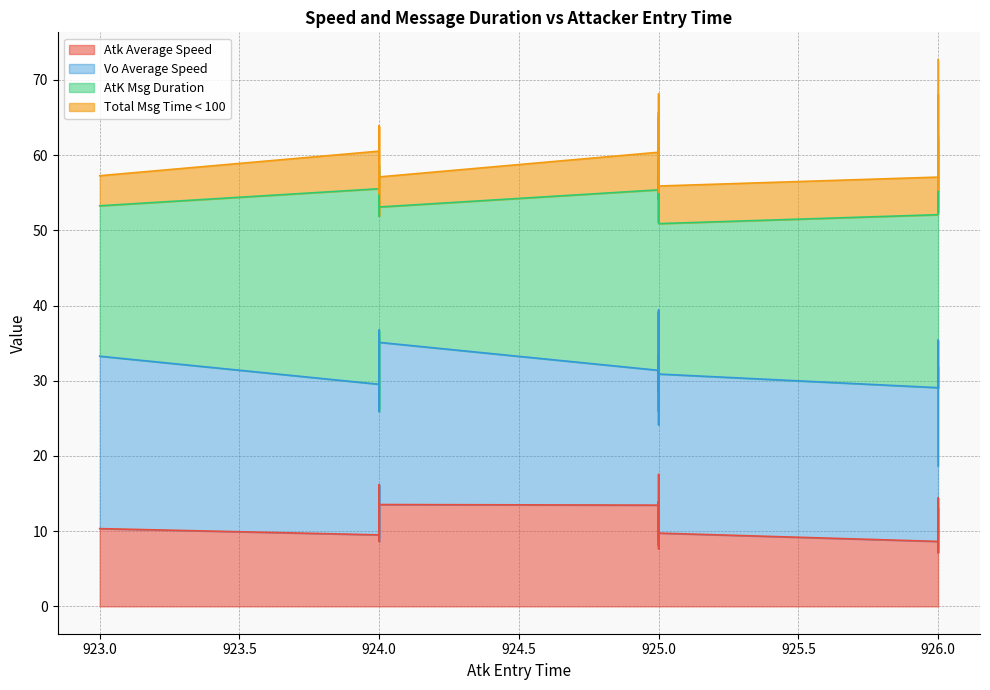

Reading left to right, what are all the values shown in this chart?

Atk Average Speed: 926=7.6	924=9.5	924=11.1	925=9.7	926=12.8	926=11.4	924=11.2	925=13.8	923=10.3	926=13.1	924=13.6	926=11.4	925=13.4	925=10.6	924=10.1	926=8.6	926=14.4	925=17.5	925=8.1	924=13.5	924=16.2	925=9.2	924=14.0	925=14.0	924=16.0	926=7.1	925=13.5	925=10.0	925=13.3	924=15.5	924=9.2	924=10.6	926=7.5	924=13.5	925=9.1	925=9.1	926=7.2	925=7.6	924=12.8	924=8.6
Vo Average Speed: 926=22.0	924=20.0	924=22.3	925=21.1	926=22.6	926=20.9	924=22.1	925=25.4	923=22.9	926=20.9	924=21.2	926=20.5	925=16.7	925=18.5	924=20.6	926=20.4	926=17.4	925=21.8	925=20.4	924=18.7	924=20.5	925=19.5	924=18.9	925=16.7	924=20.1	926=21.9	925=17.9	925=15.9	925=20.3	924=18.2	924=23.9	924=15.3	926=18.5	924=21.6	925=20.4	925=15.1	926=11.5	925=24.2	924=21.1	924=17.7
AtK Msg Duration: 926=26.0	924=26.0	924=21.0	925=20.0	926=17.0	926=27.0	924=23.0	925=17.0	923=20.0	926=28.0	924=17.0	926=24.0	925=24.0	925=22.0	924=24.0	926=23.0	926=25.0	925=15.0	925=26.0	924=20.0	924=22.0	925=31.0	924=20.0	925=25.0	924=16.0	926=30.0	925=24.0	925=31.0	925=21.0	924=21.0	924=21.0	924=32.0	926=27.0	924=18.0	925=22.0	925=36.0	926=44.0	925=23.0	924=24.0	924=29.0
Total Msg Time < 100: 926=5.0	924=5.0	924=5.0	925=5.0	926=3.0	926=6.0	924=6.0	925=3.0	923=4.0	926=6.0	924=3.0	926=5.0	925=5.0	925=4.0	924=6.0	926=5.0	926=5.0	925=2.0	925=6.0	924=4.0	924=5.0	925=6.0	924=4.0	925=6.0	924=3.0	926=7.0	925=5.0	925=8.0	925=5.0	924=4.0	924=5.0	924=6.0	926=6.0	924=4.0	925=4.0	925=8.0	926=10.0	925=5.0	924=5.0	924=7.0